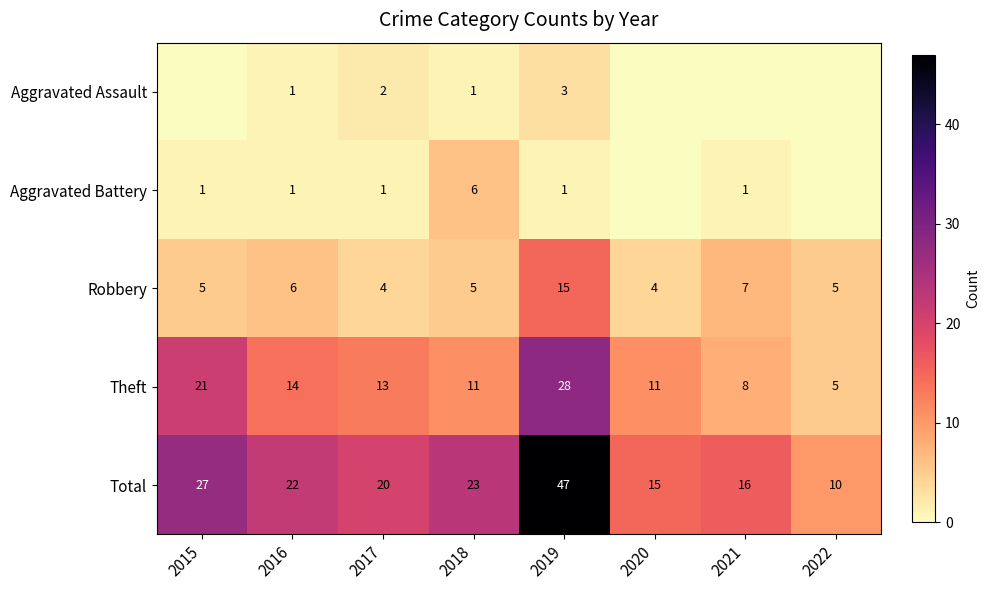

Rank the series at 2018 from lowest to highest value.

Aggravated Assault, Robbery, Aggravated Battery, Theft, Total